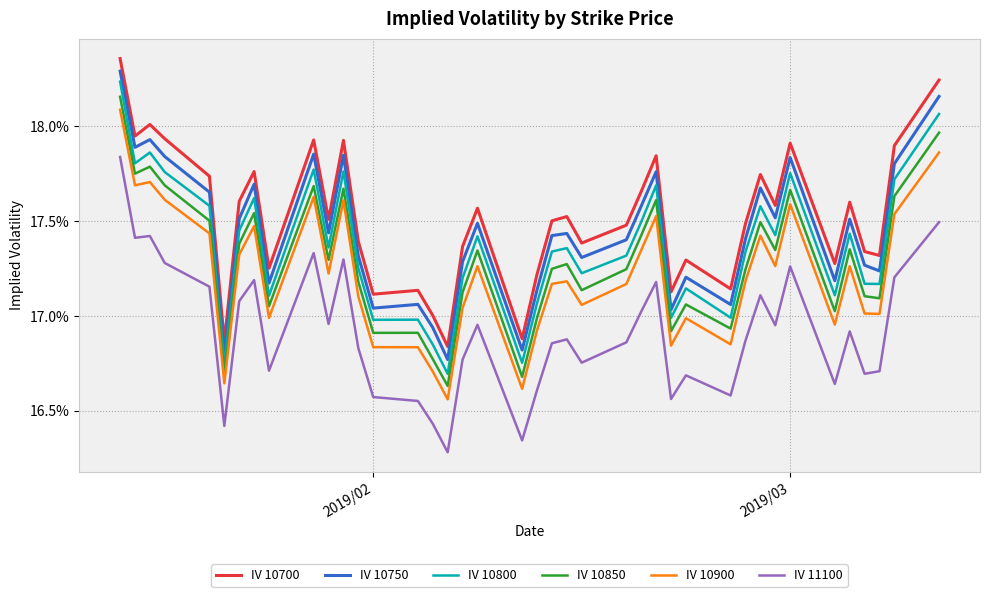

Does the chart have visible grid lines?

Yes